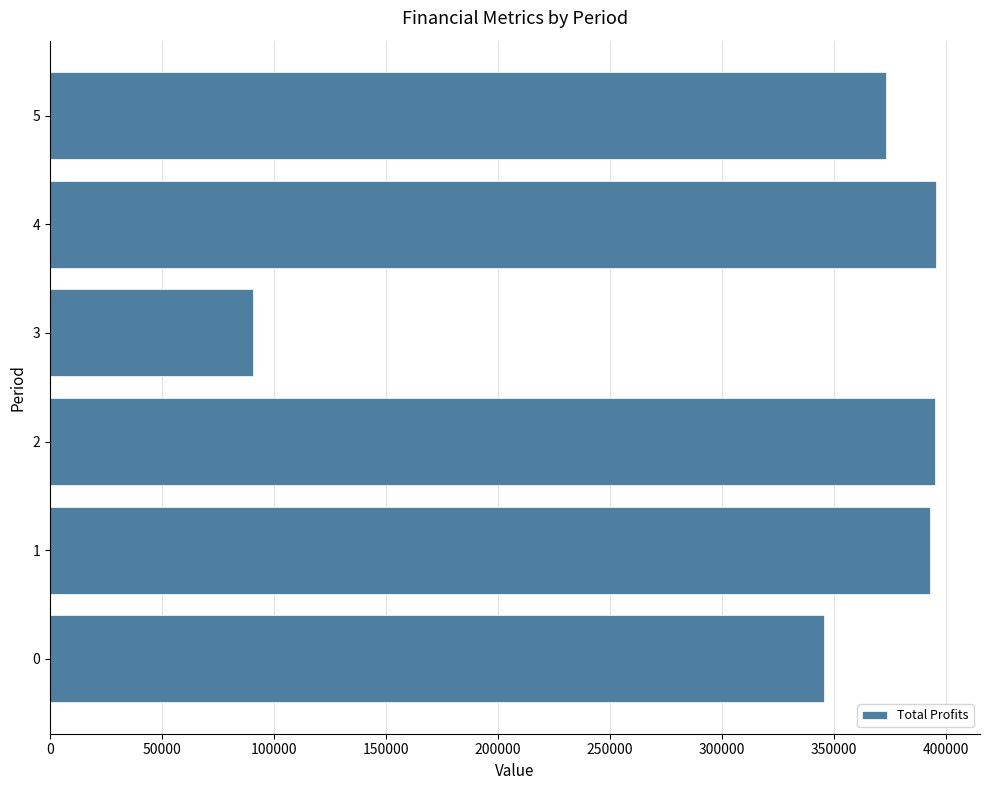

Is it true that the value at 0 is 115318.9?

False